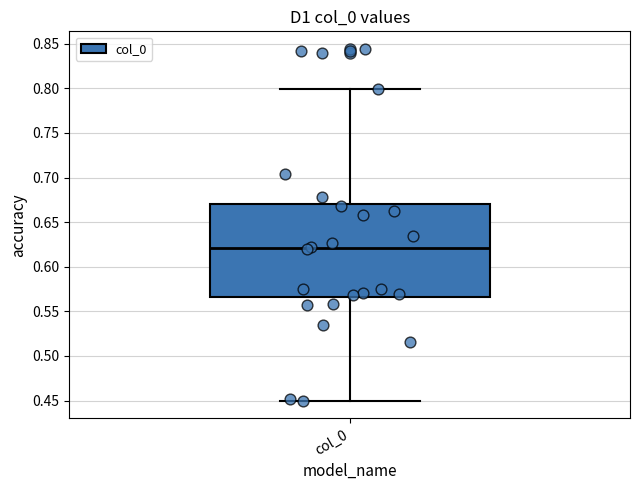

Read this box plot against the y-axis: the position of the median line, the range covered by the box, and the ends of both whiskers. The values are not printed on the chart, so give them approximately, as read against the axis.

median 0.620, box 0.565 to 0.670, whiskers 0.450 to 0.800